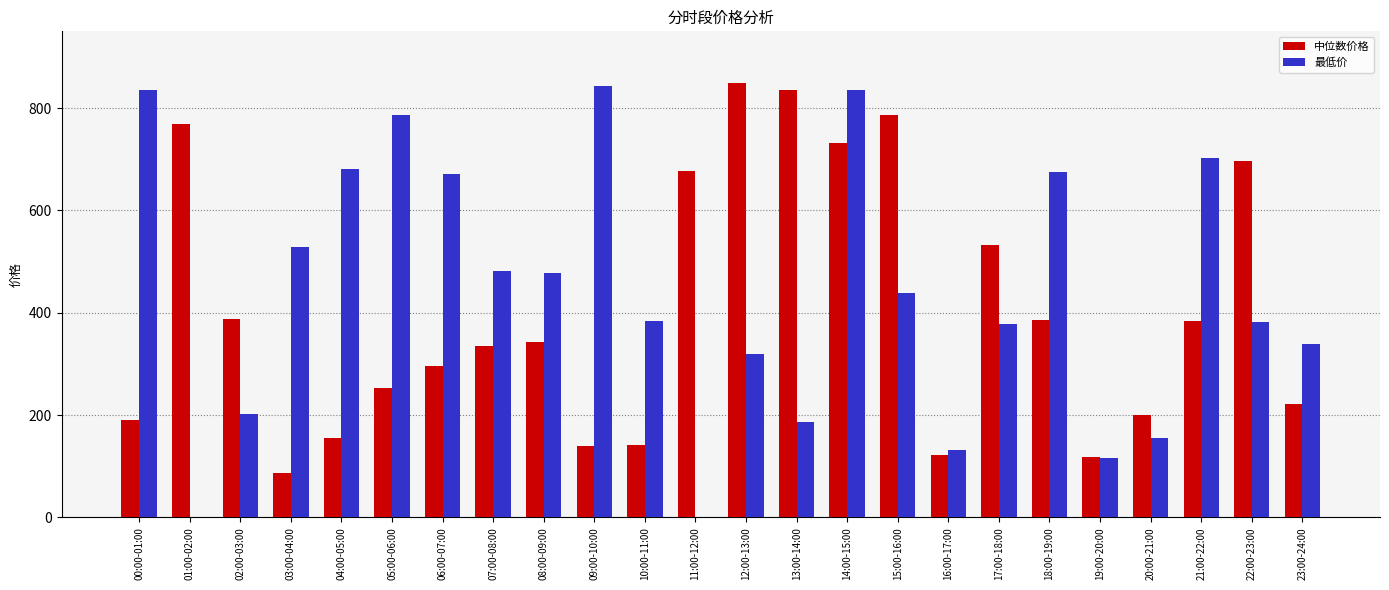

Which series changed the most between 12:00-13:00 and 16:00-17:00?

中位数价格